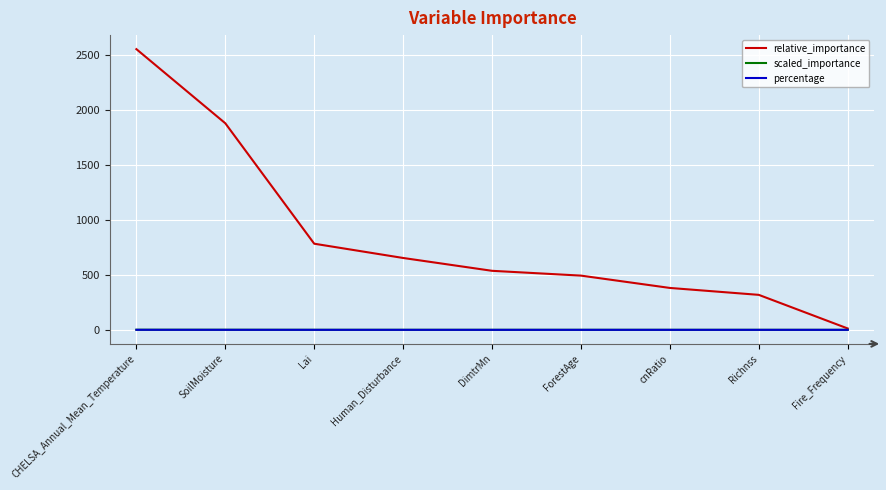

At which category is the sum across all series the highest?

CHELSA_Annual_Mean_Temperature